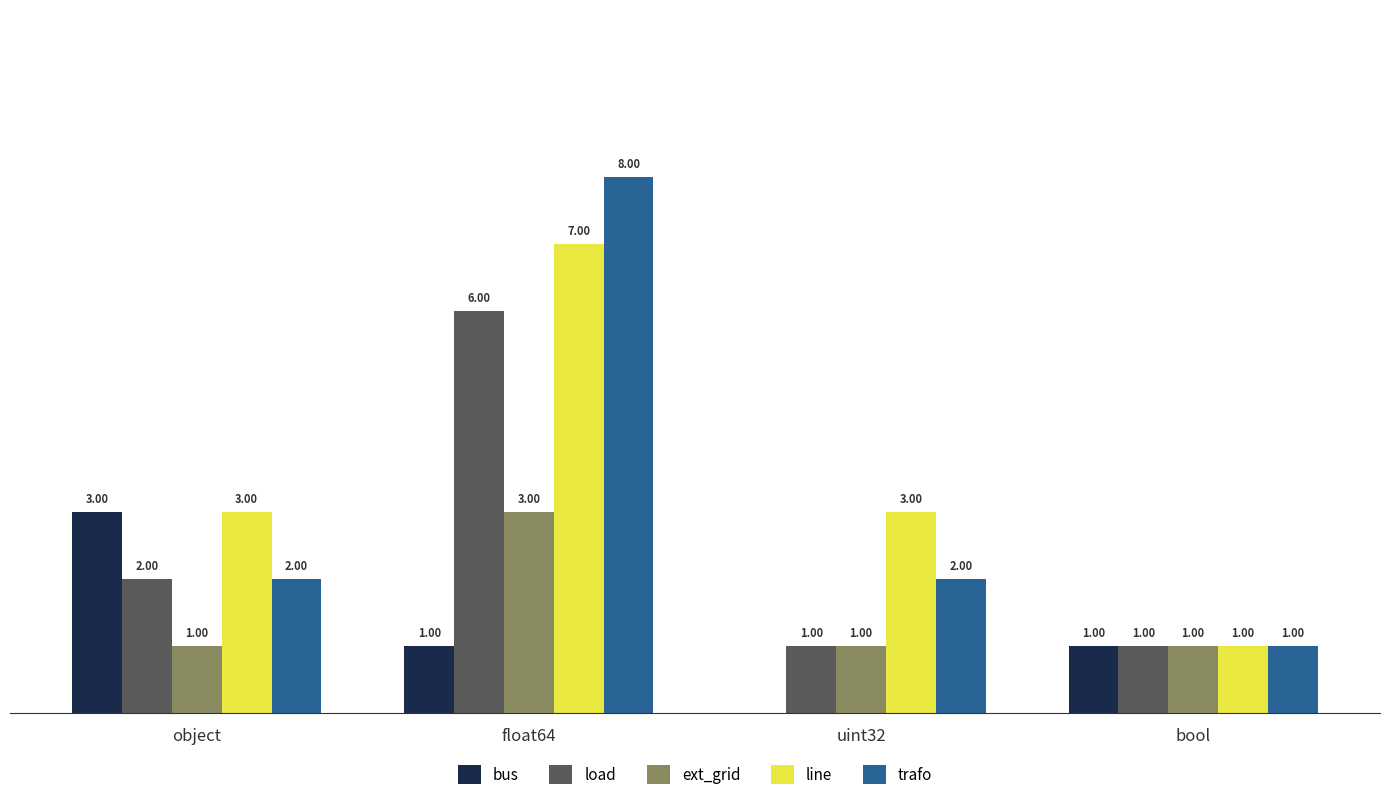

At which label does trafo reach its peak?

float64